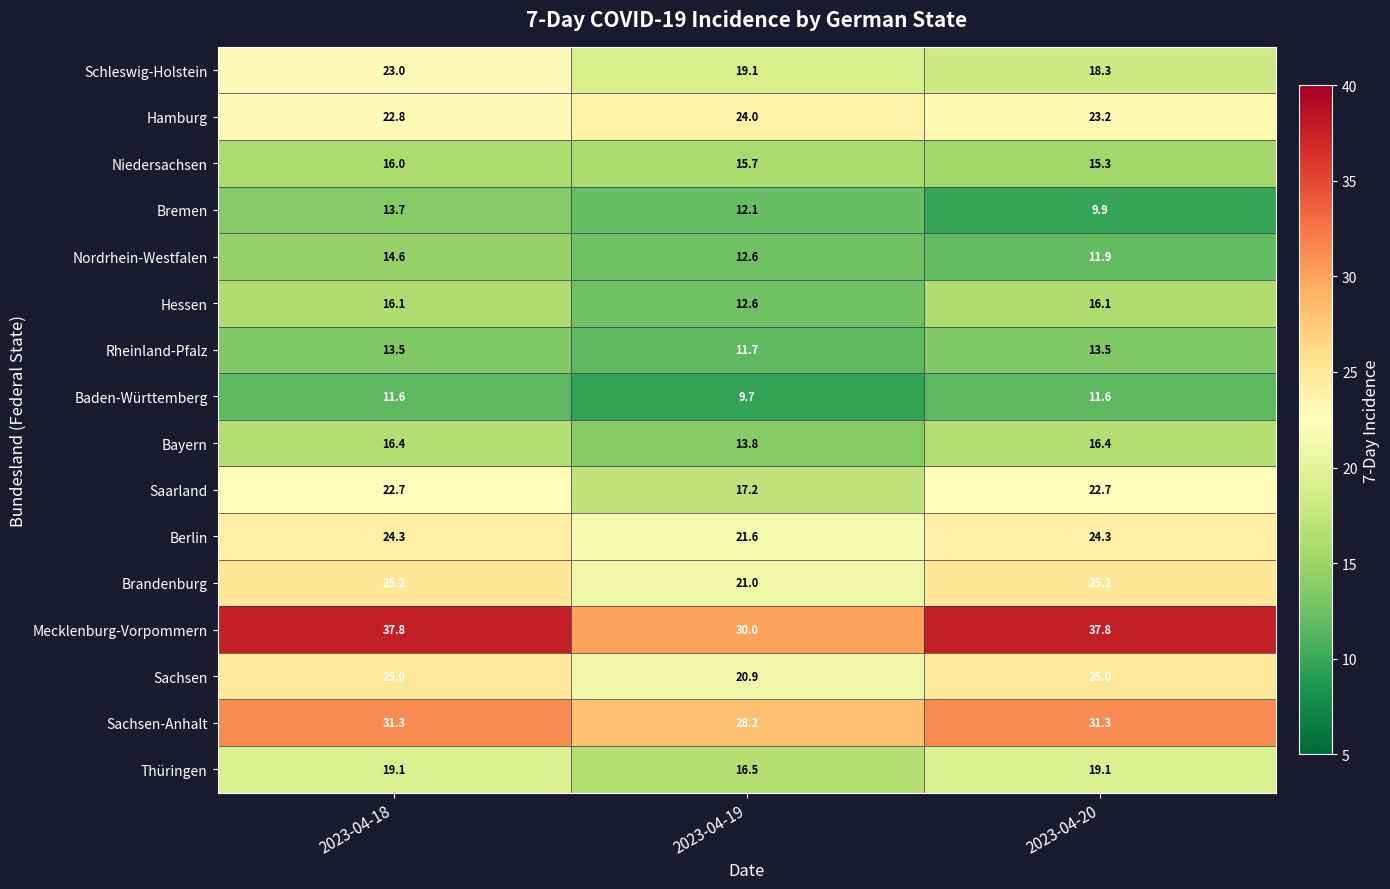

What is the total value across all series at 2023-04-20?

321.6